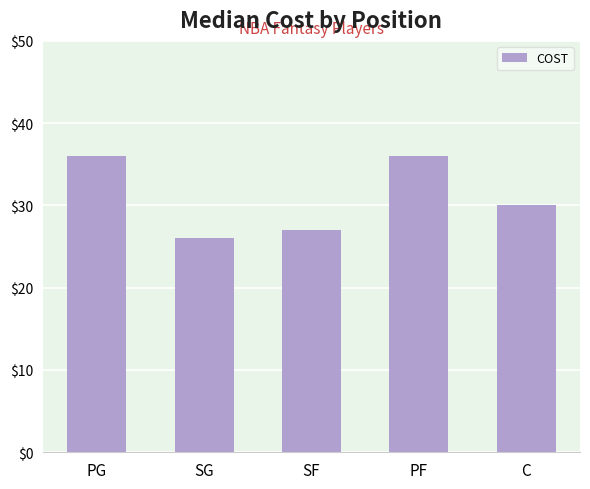

At which category does the chart reach its minimum across all series?

SG